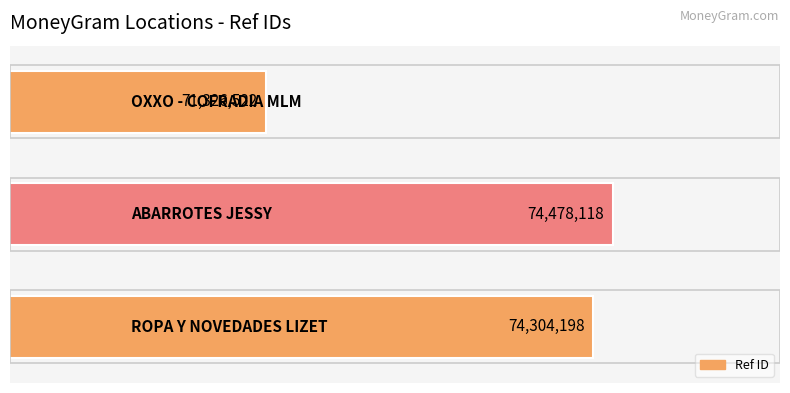

What is the average value?

73369613